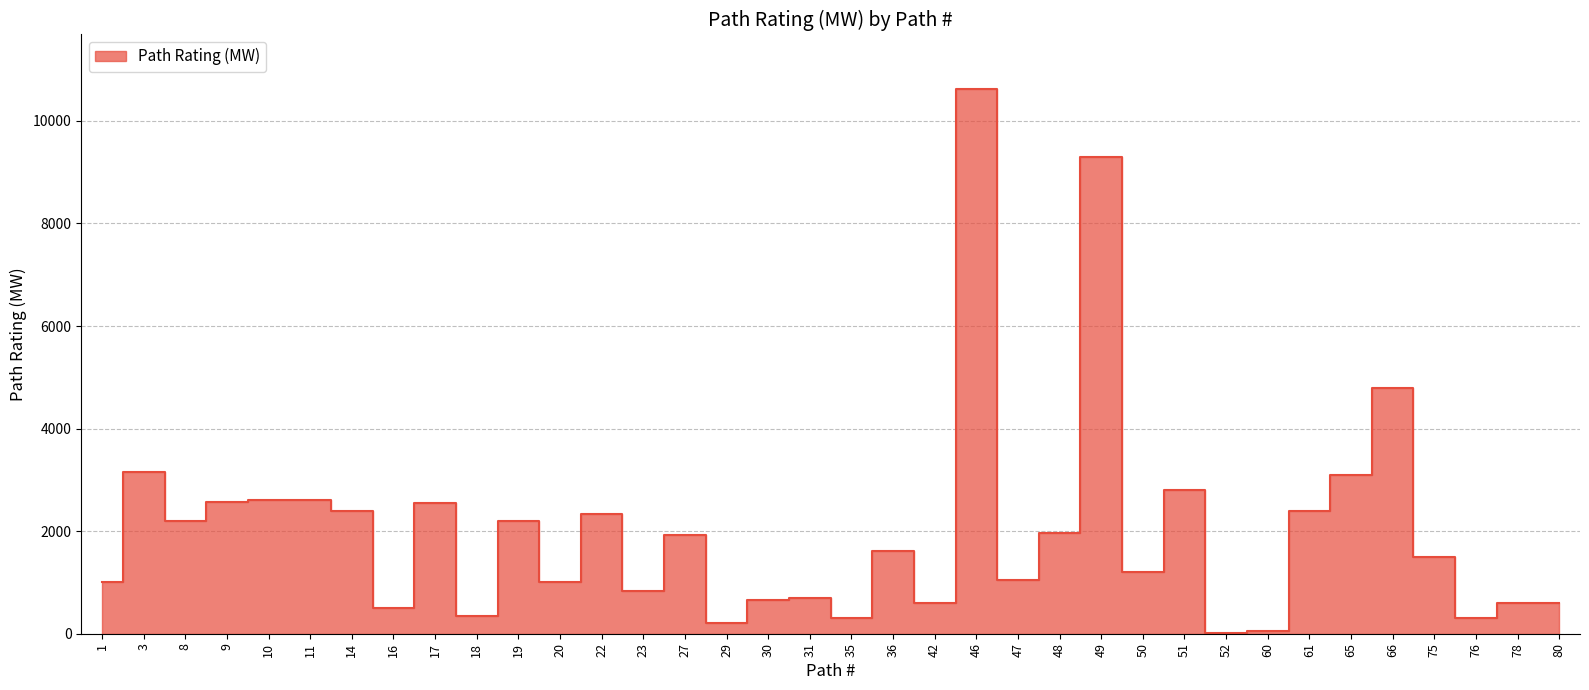

How many distinct data groups are displayed?

1